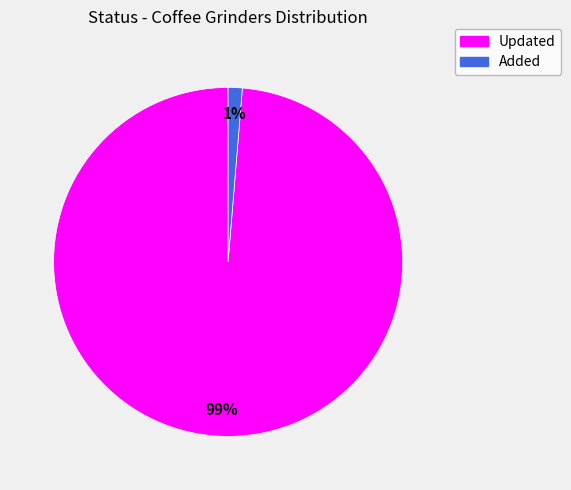

How many slices are in this pie chart?

2